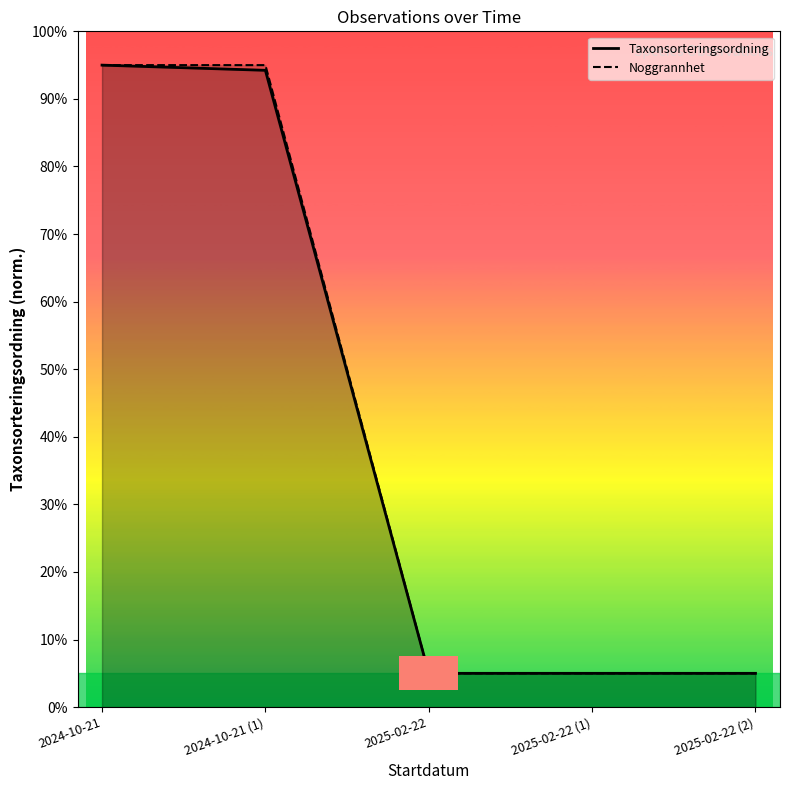

Which series has the largest total across all categories?

Noggrannhet